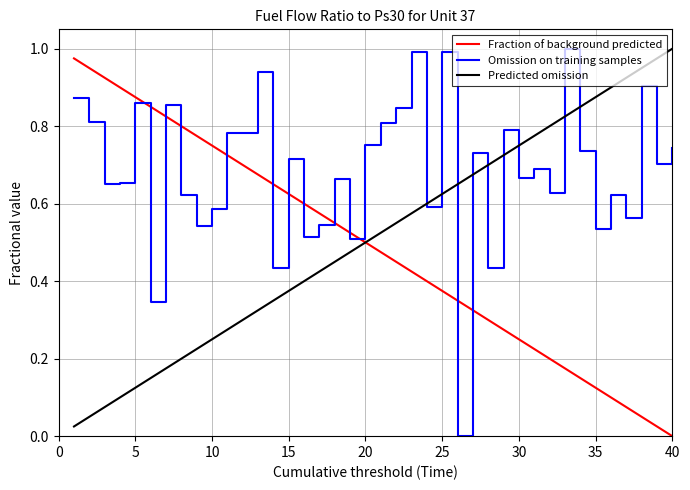

After their last crossing, which series has the higher values: Omission on training samples or Fraction of background predicted?

Omission on training samples